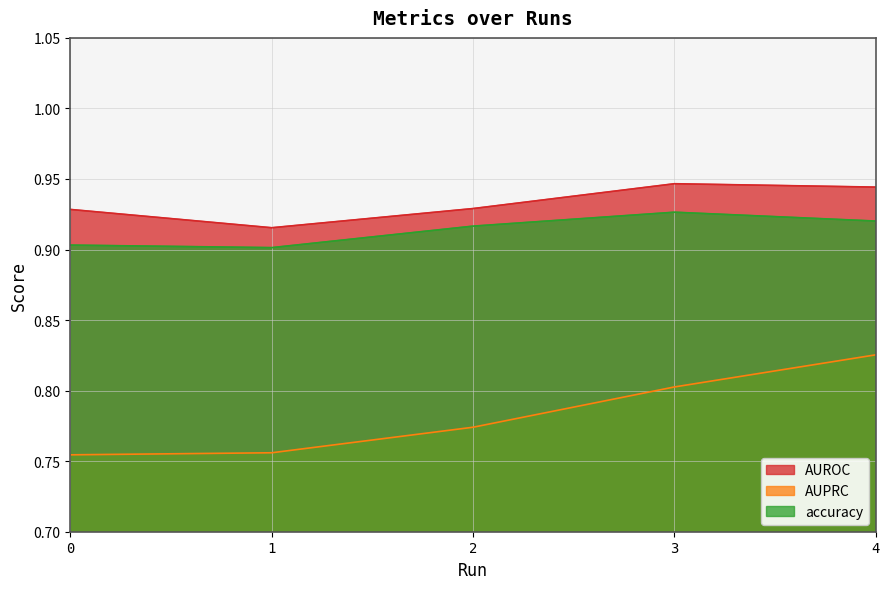

Count the AUROC values in the range 0 to 1.

5